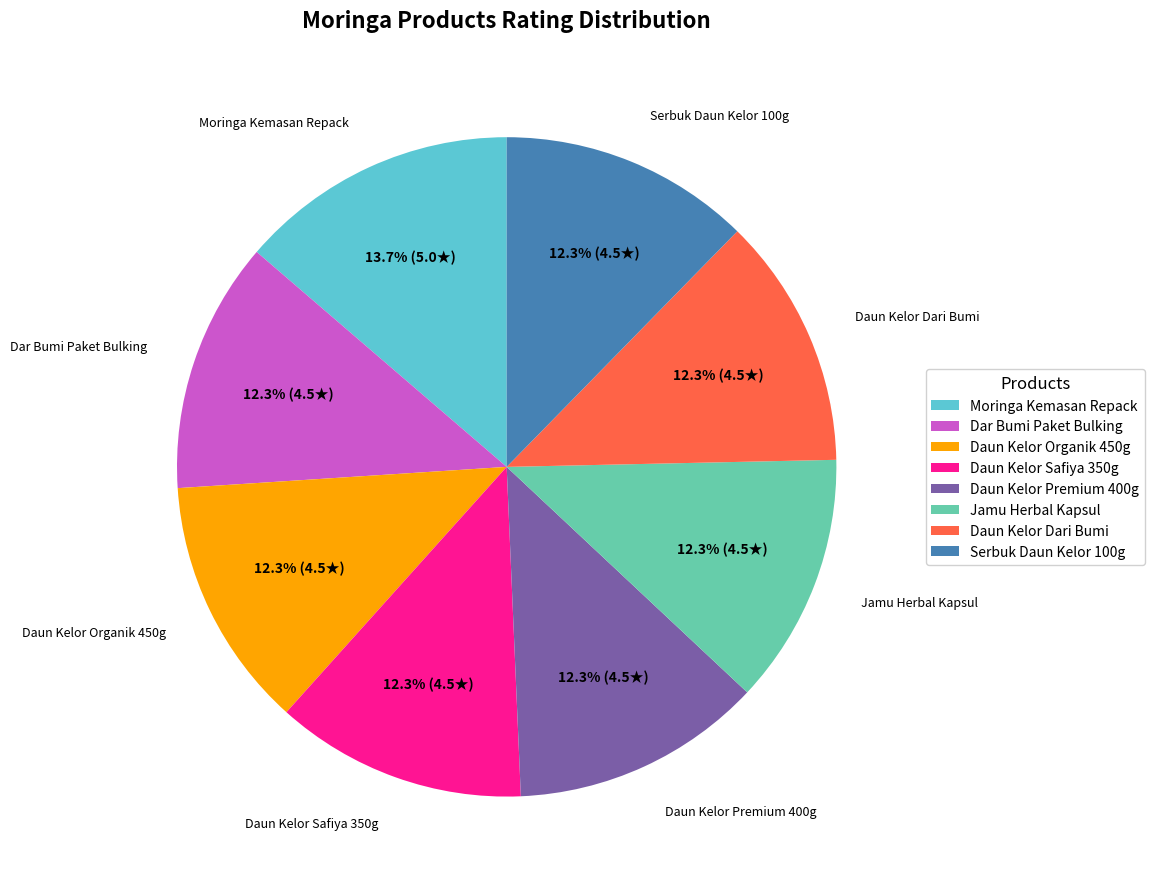

Does any single category account for the majority?

No